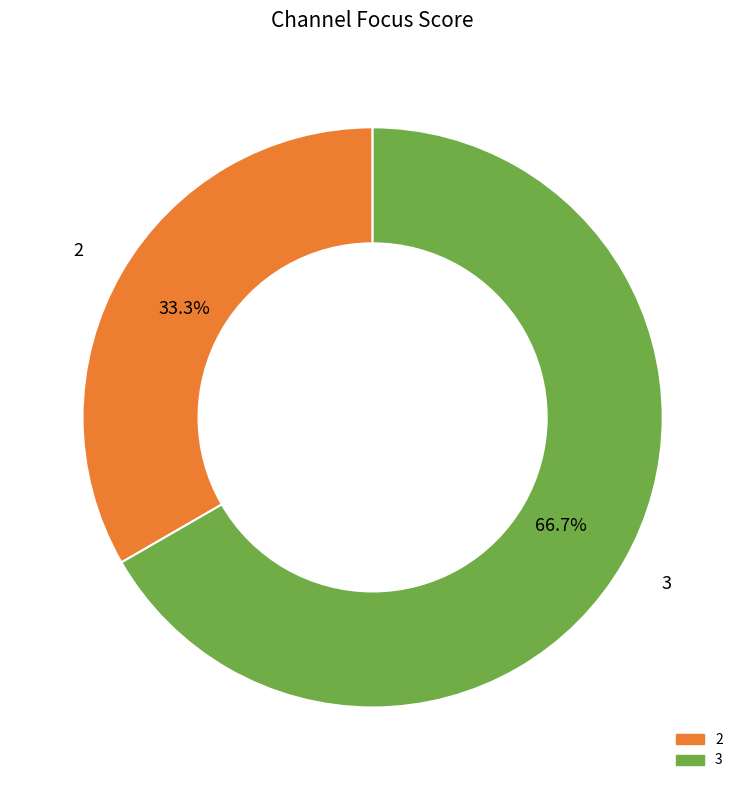

Does any single category account for the majority?

Yes